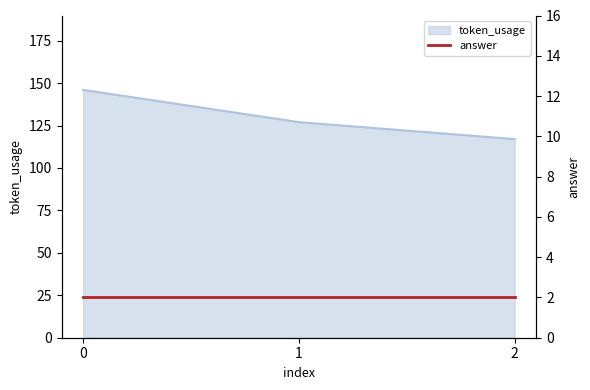

What is the sum of all values?

390